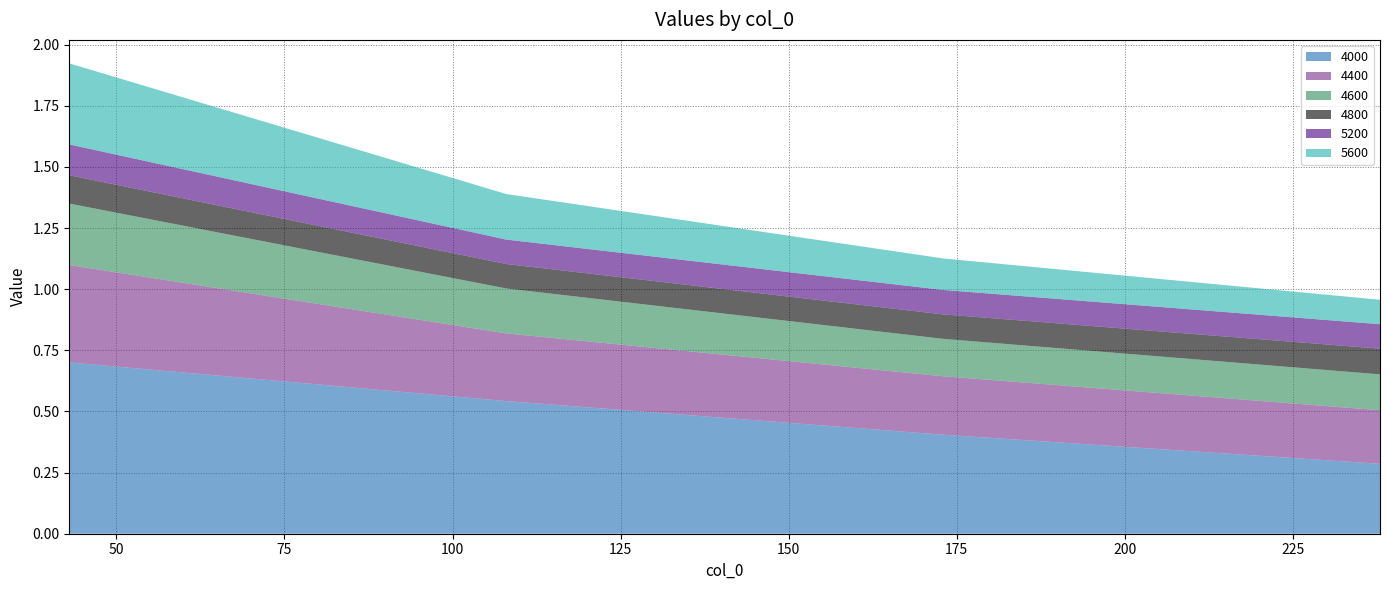

Reading right to left, list all the values displayed in this chart.

4000: 238=0.3	173=0.4	108=0.5	43=0.7
4400: 238=0.2	173=0.2	108=0.3	43=0.4
4600: 238=0.1	173=0.2	108=0.2	43=0.3
4800: 238=0.1	173=0.1	108=0.1	43=0.1
5200: 238=0.1	173=0.1	108=0.1	43=0.1
5600: 238=0.1	173=0.1	108=0.2	43=0.3